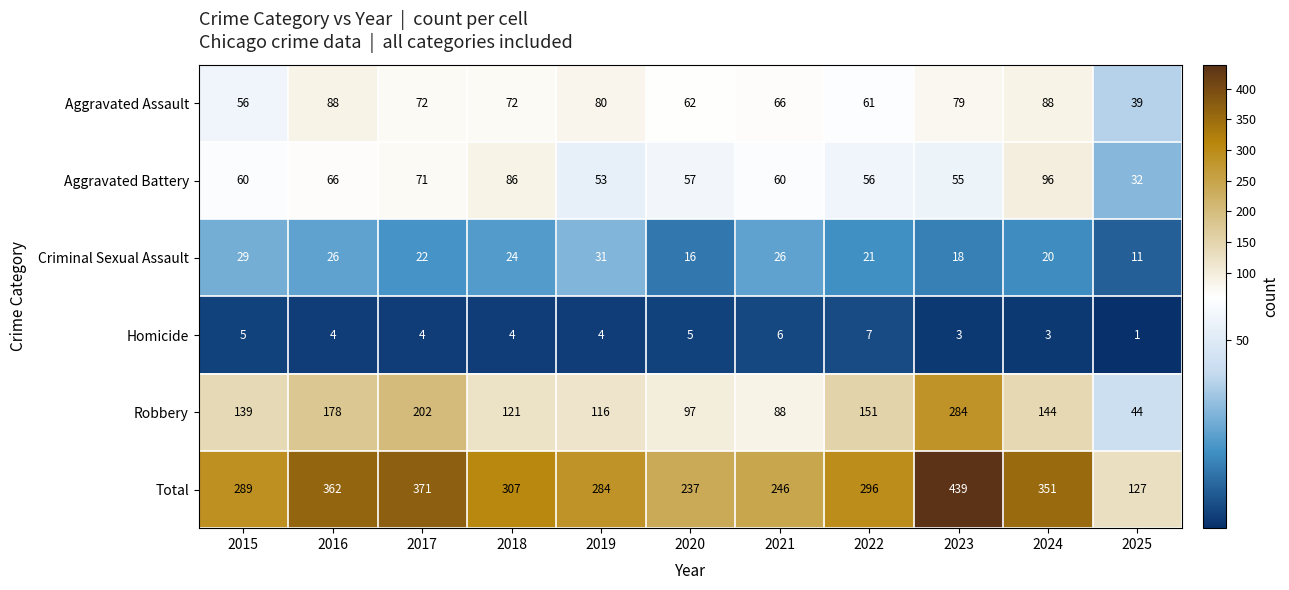

How many Criminal Sexual Assault values are between 18 and 26?

7